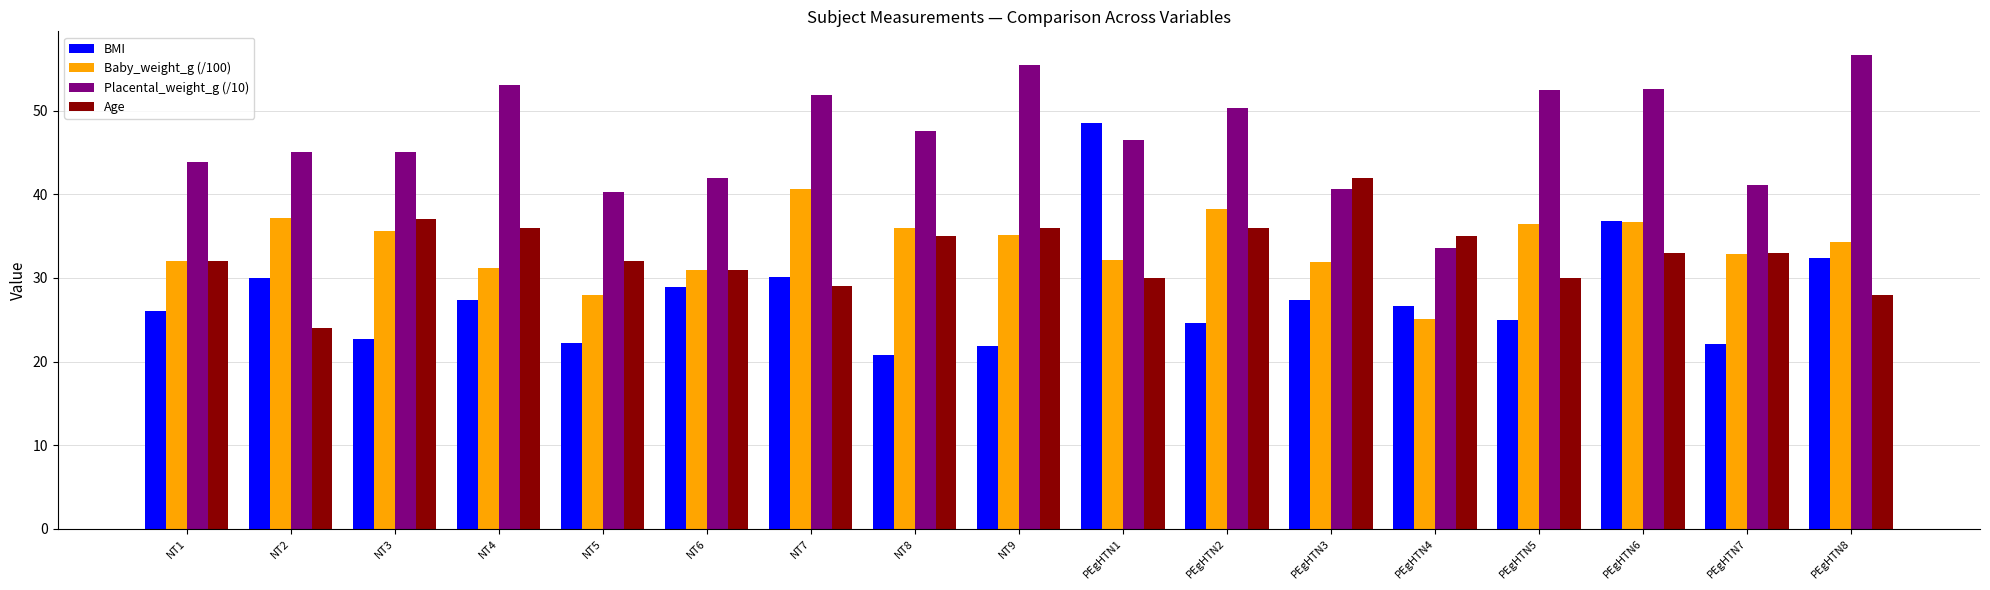

What is the average value of the Age series?

32.9